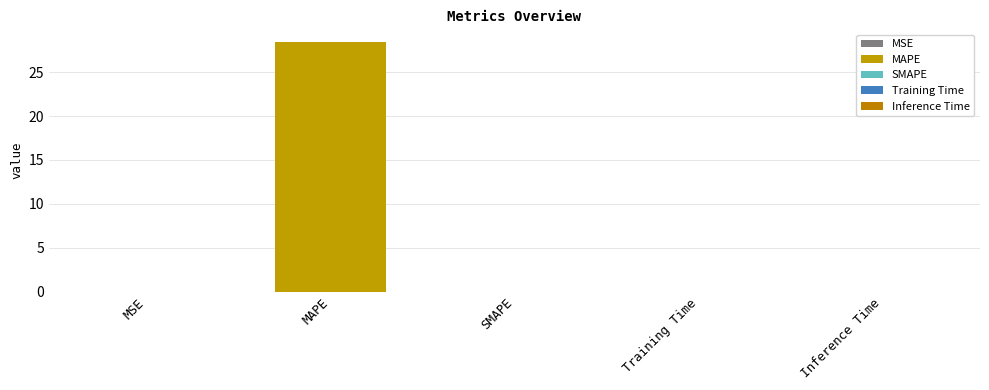

List the labels in order of value, largest first.

MAPE, MSE, Training Time, Inference Time, SMAPE